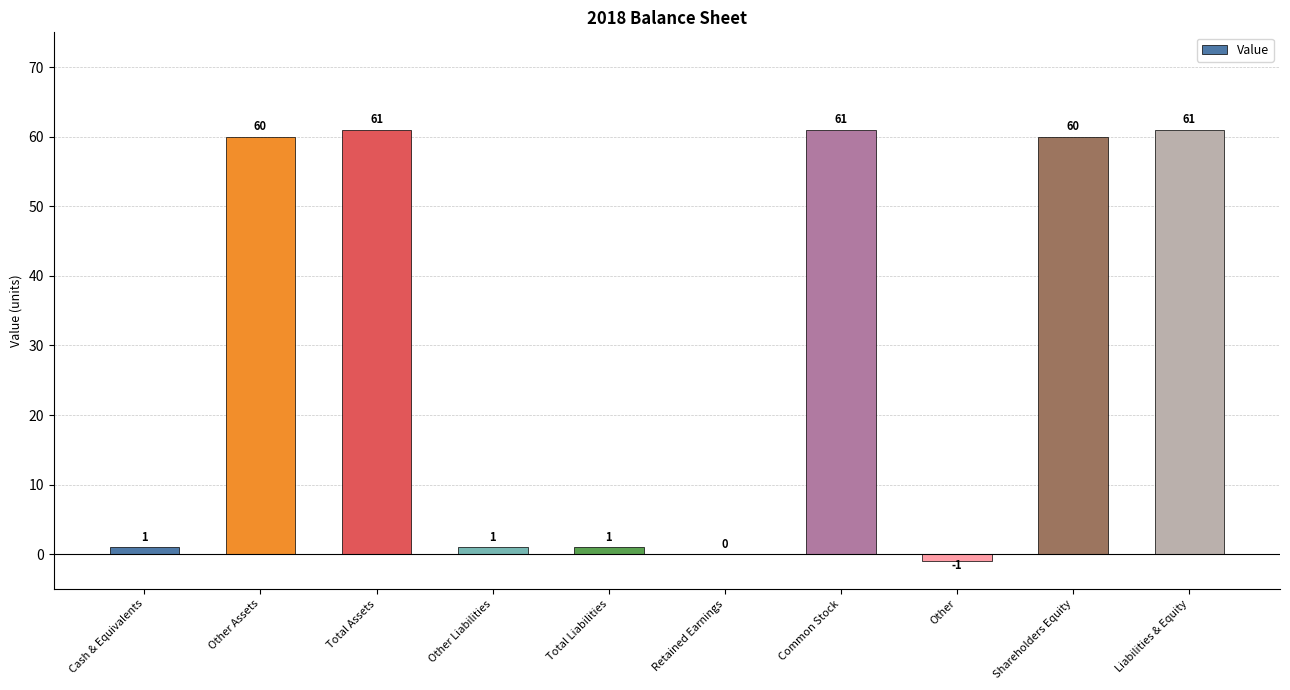

Are the bars grouped side by side (vs. stacked)?

No